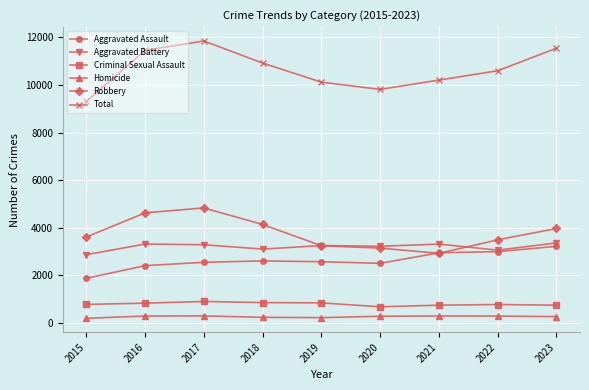

In Total, how many points are higher than both neighbors (excluding endpoints)?

1